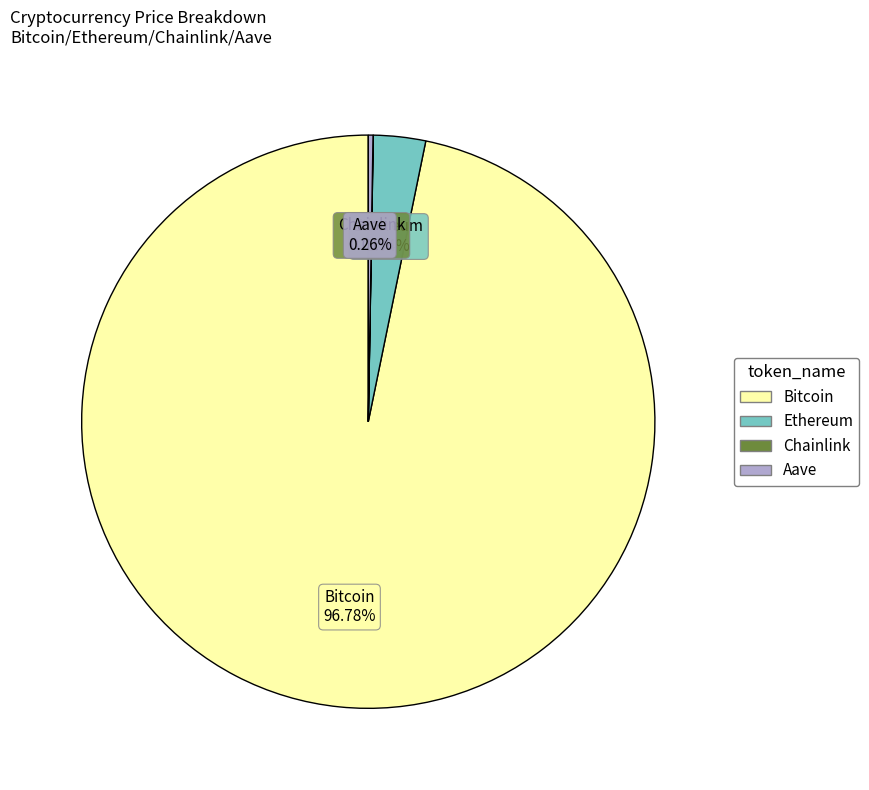

What is the largest slice in the pie chart?

Bitcoin